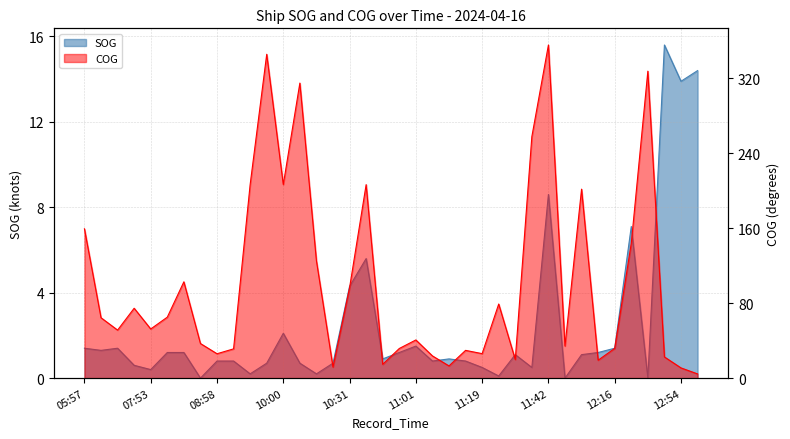

Rank the categories by SOG value from highest to lowest.

12:37, 12:57, 12:54, 11:42, 12:22, 10:40, 10:31, 10:00, 11:01, 05:57, 07:40, 12:16, 07:37, 08:02, 08:12, 10:55, 11:56, 11:29, 11:53, 10:46, 11:07, 08:58, 09:17, 11:04, 11:10, 09:52, 10:09, 10:28, 07:46, 11:19, 11:35, 07:53, 09:50, 10:12, 11:22, 08:26, 11:49, 12:27